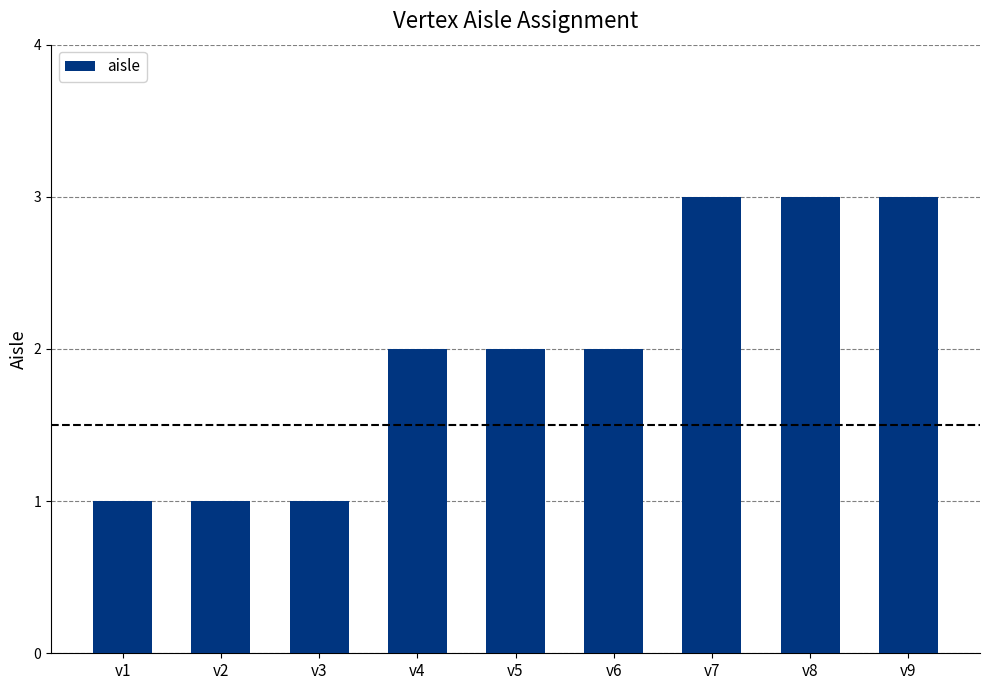

What is the ratio of the value at v8 to the value at v7?

1.0